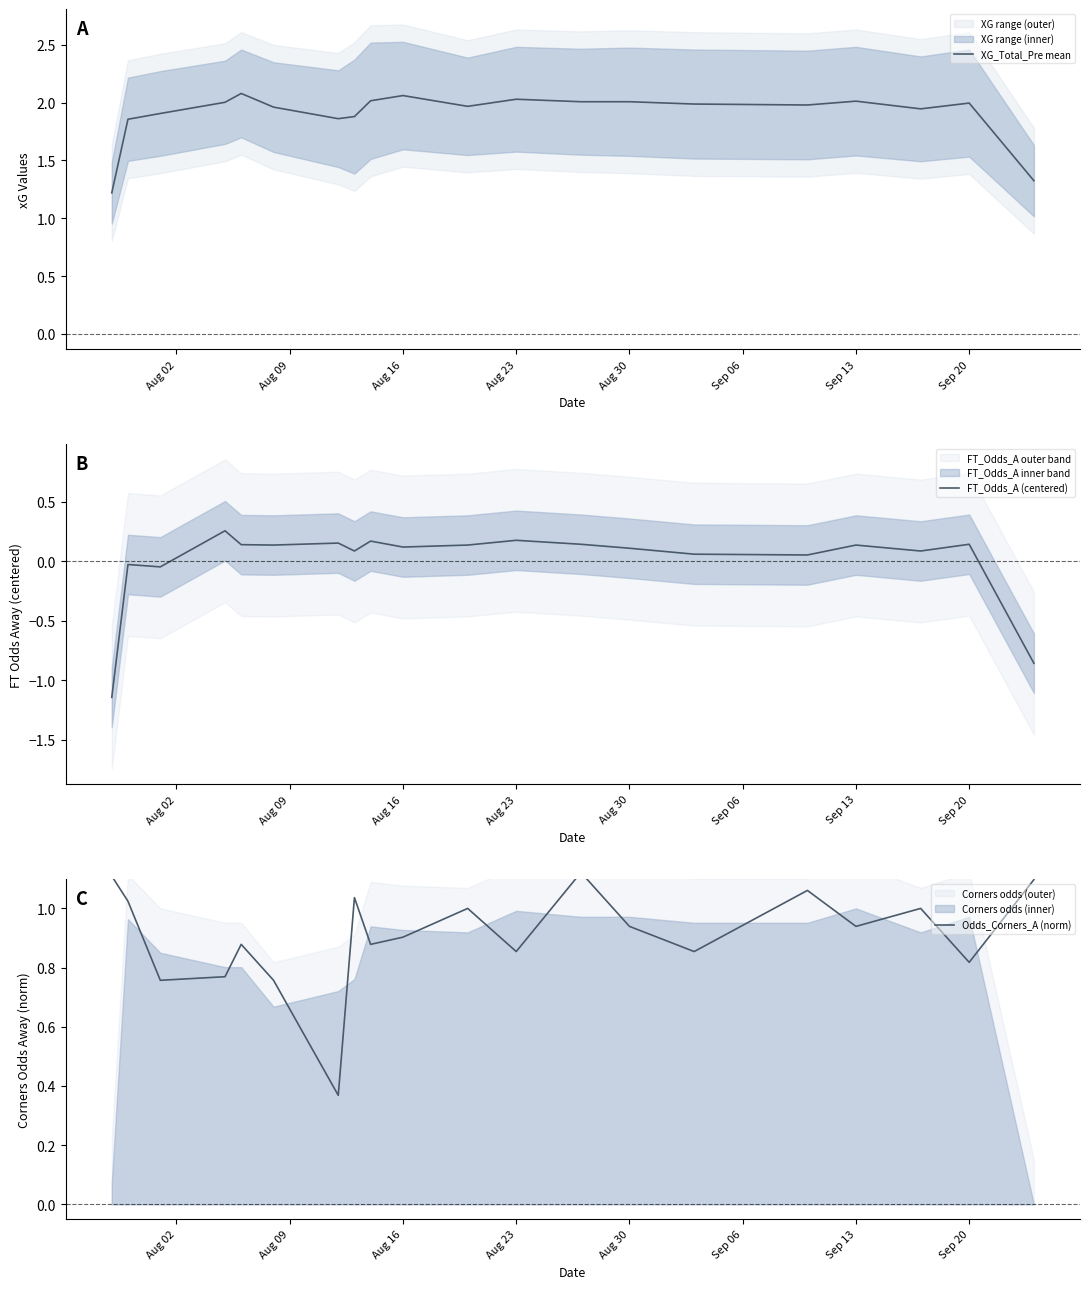

List the series in order of their overall mean, highest first.

XG_Total_Pre mean, Odds_Corners_A (norm), FT_Odds_A (centered)